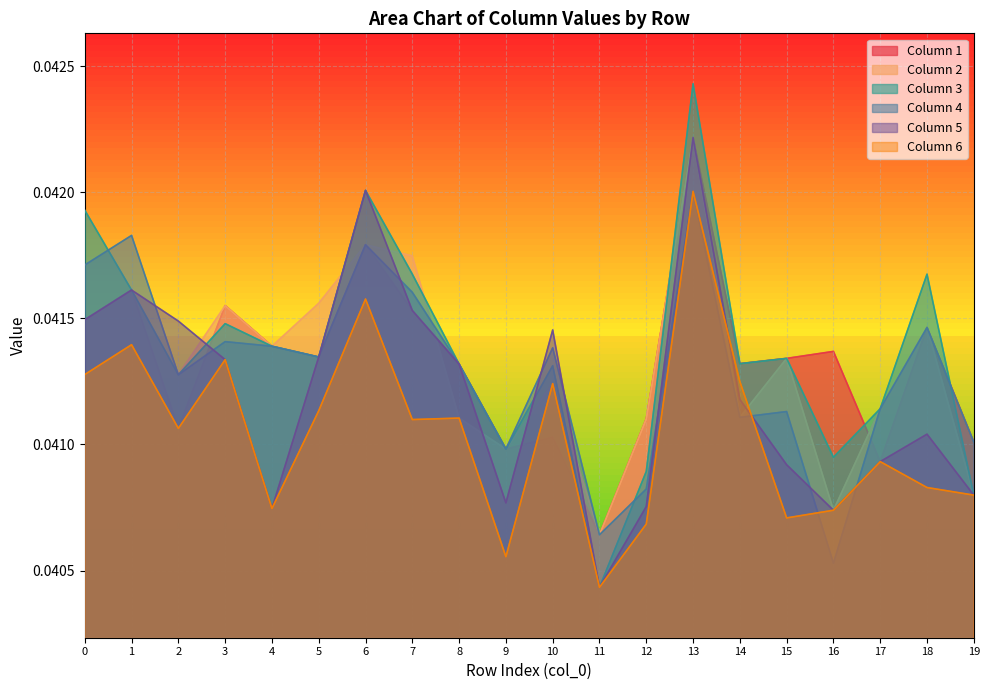

What is the sum of the 3 values at 6 and 1?

0.1